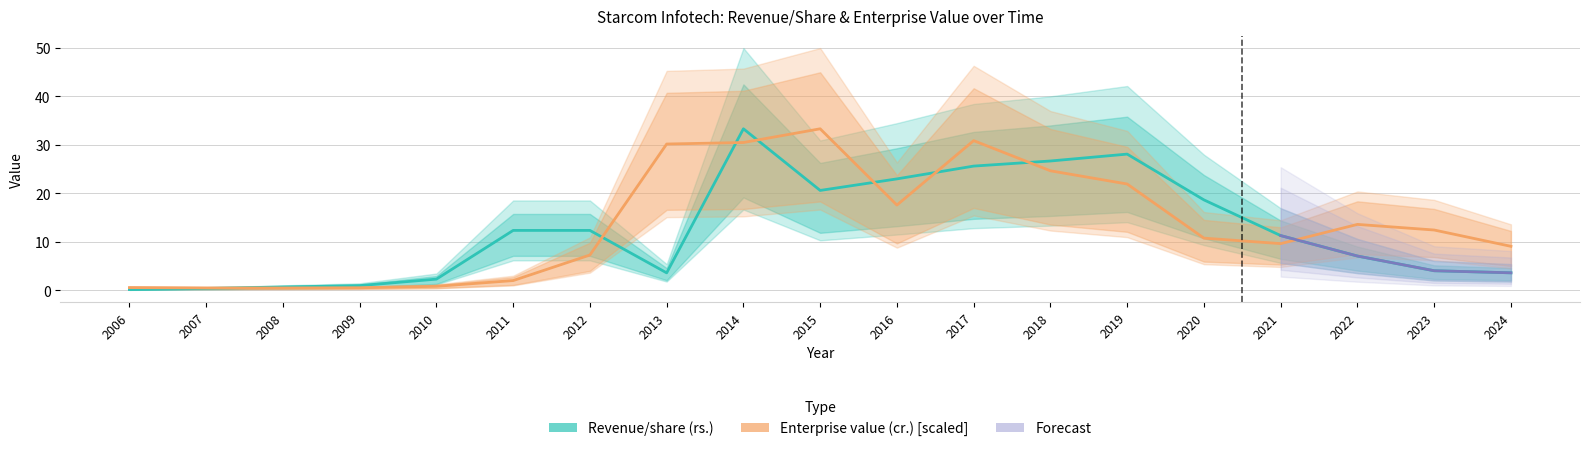

Reading left to right, what are all the values shown in this chart?

Revenue from operations/share (rs.): 0.1	0.4	0.7	1.0	2.3	12.3	12.3	3.6	33.3	20.6	23.0	25.6	26.7	28.1	18.6	11.3	7.1	4.0	3.6
Enterprise value (cr.): 0.6	0.5	0.5	0.5	0.8	2.0	7.3	30.2	30.5	33.3	17.6	30.9	24.6	21.9	10.8	9.6	13.6	12.4	9.1